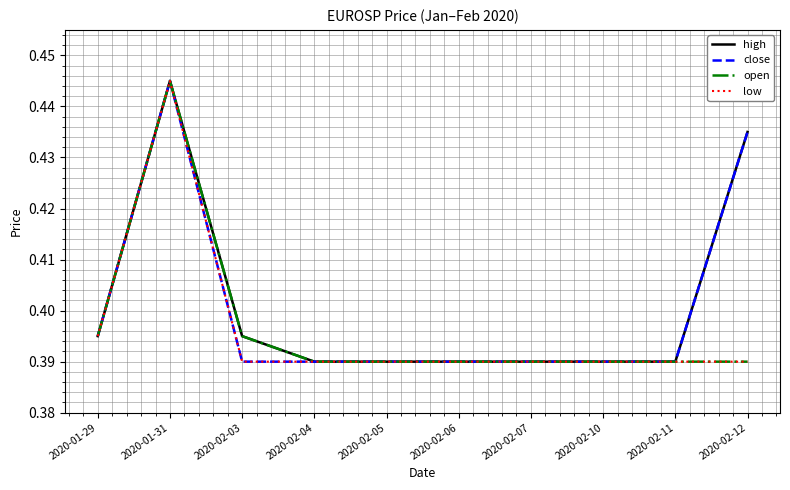

Which category has the highest value in the open series?

2020-01-31